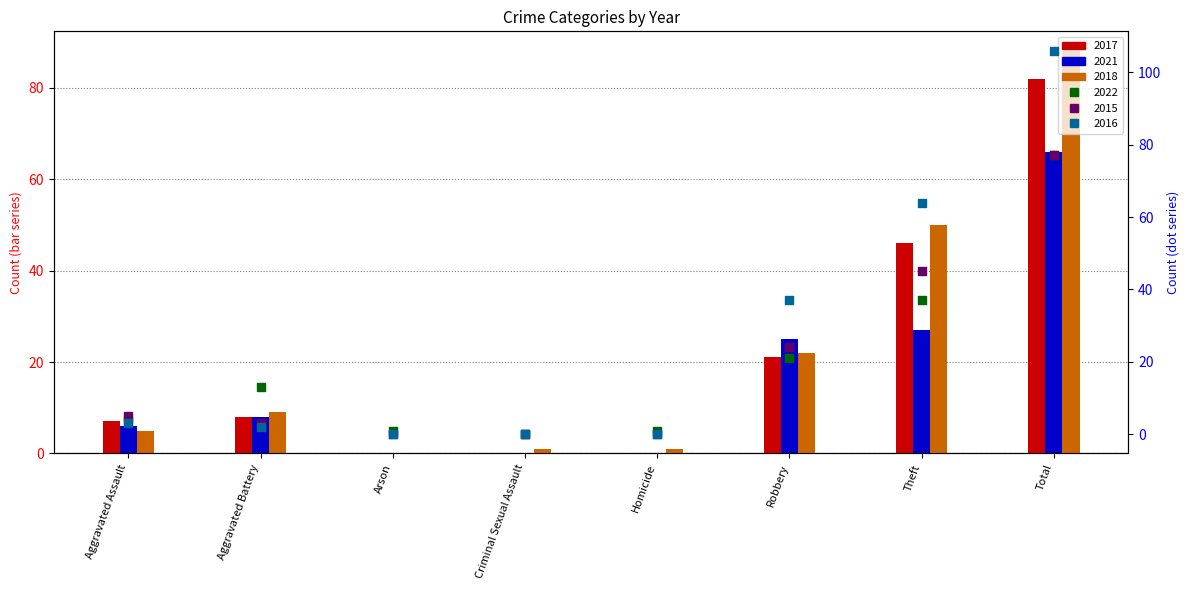

Is the value of 2021 at Criminal Sexual Assault greater than the value of 2015 at Total?

No